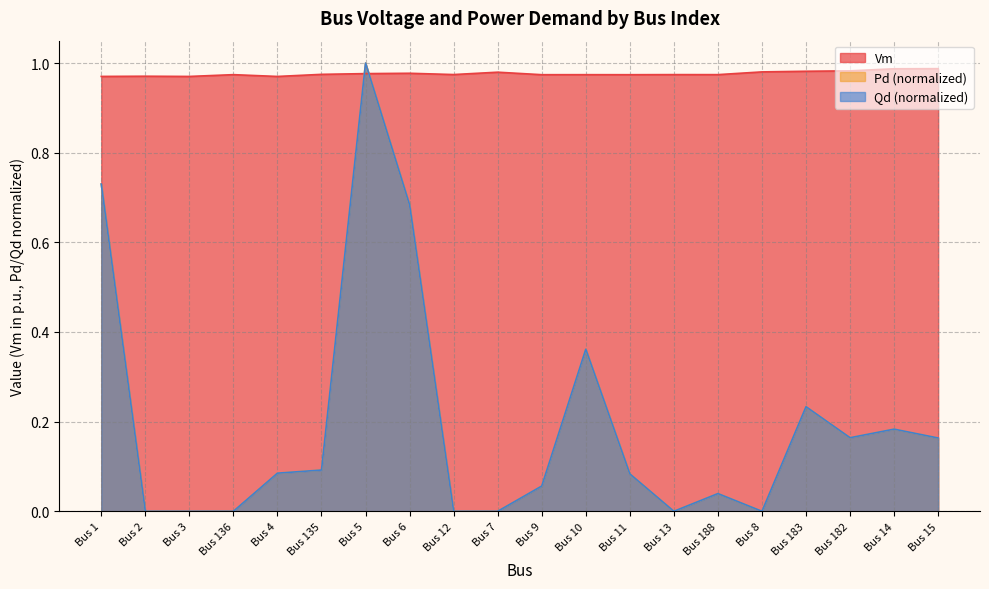

How many positive values does the Qd series have?

13